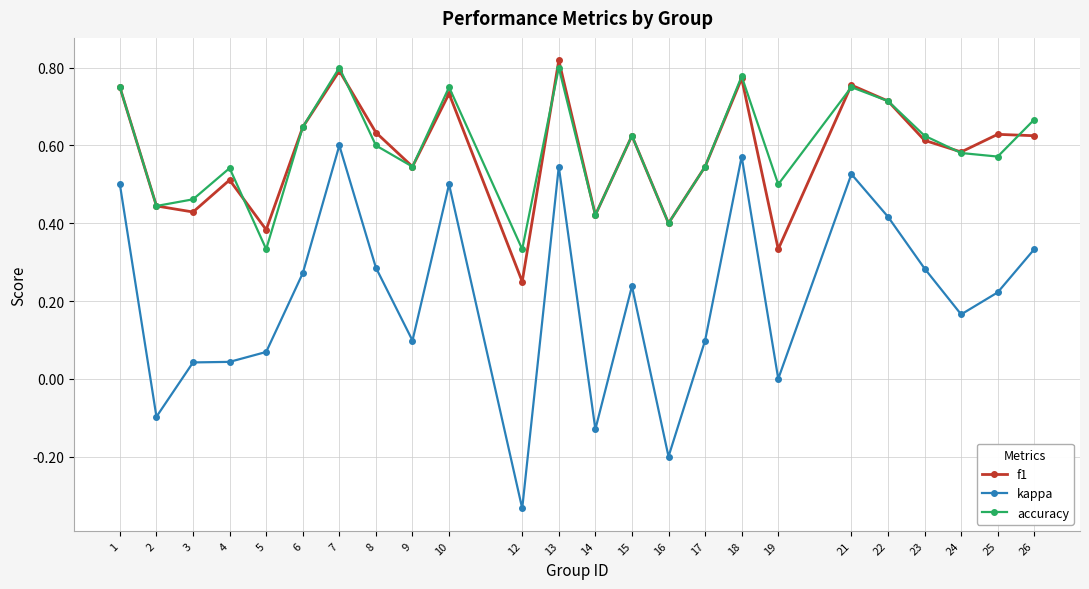

True or false: kappa and accuracy intersect in this chart.

False